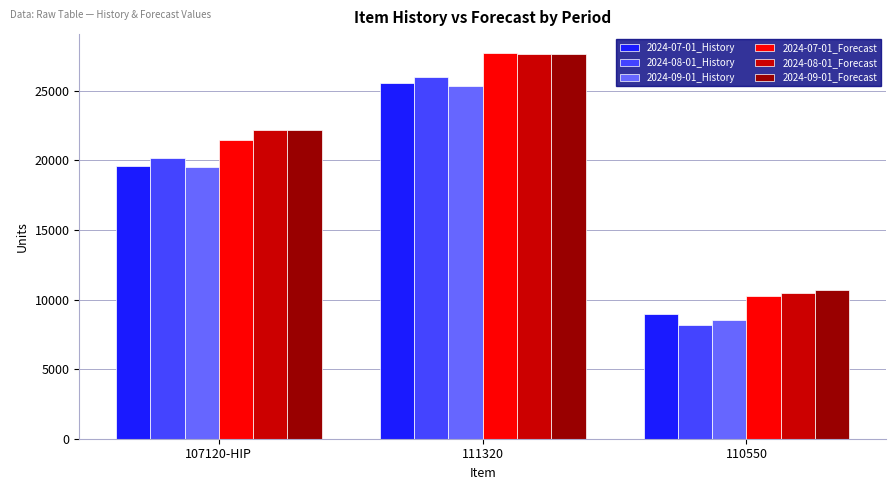

What is the highest value of the 2024-07-01_History series?

25572